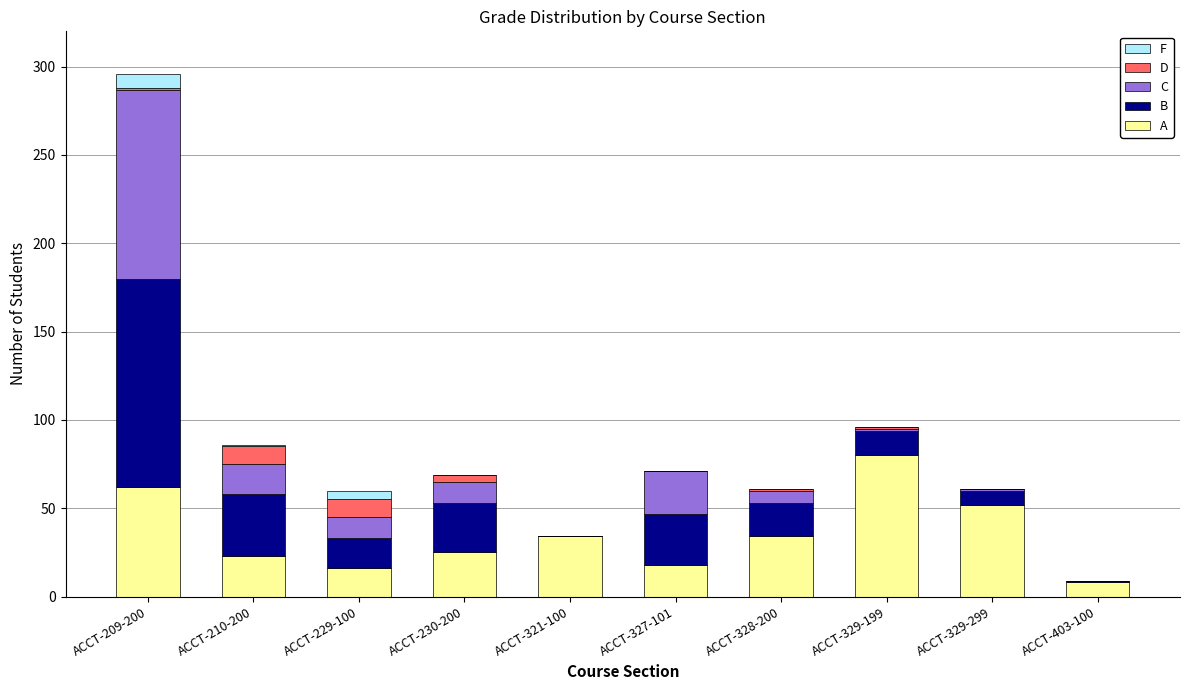

Are the bars horizontal?

No